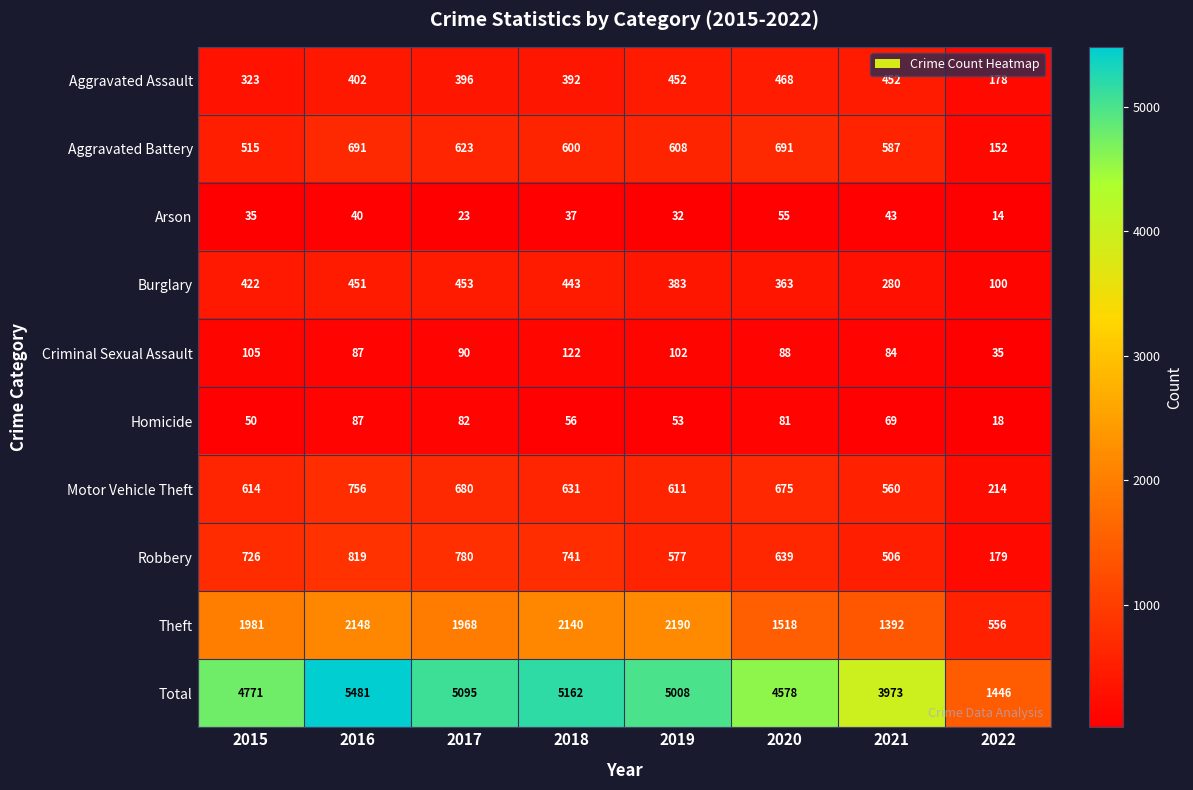

The value of Motor Vehicle Theft at 2021 is 184. True or false?

False